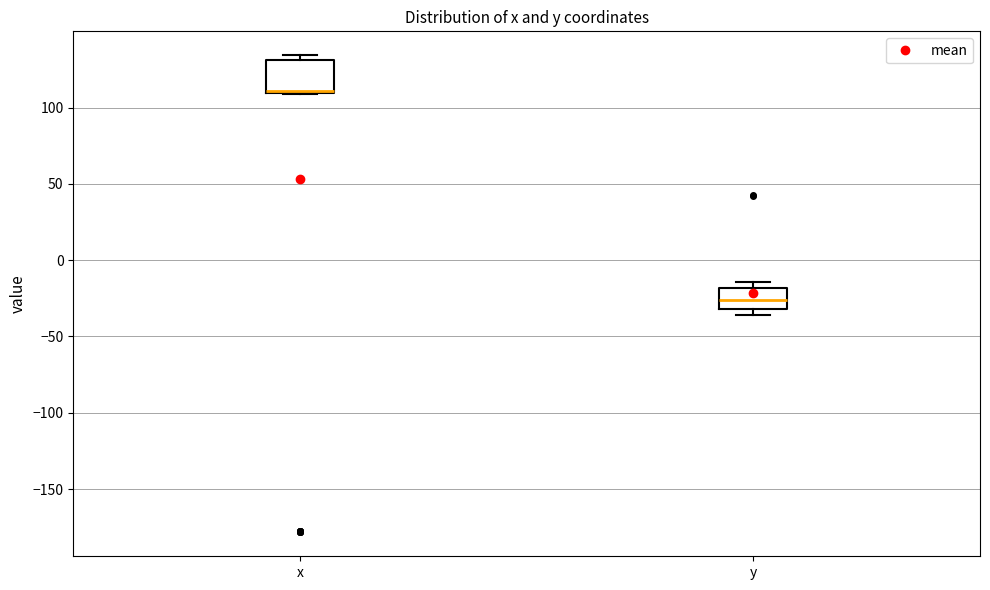

Where is the lower edge of the box for x on the y-axis? The values are not printed on the chart, so give them approximately, as read against the axis.

110